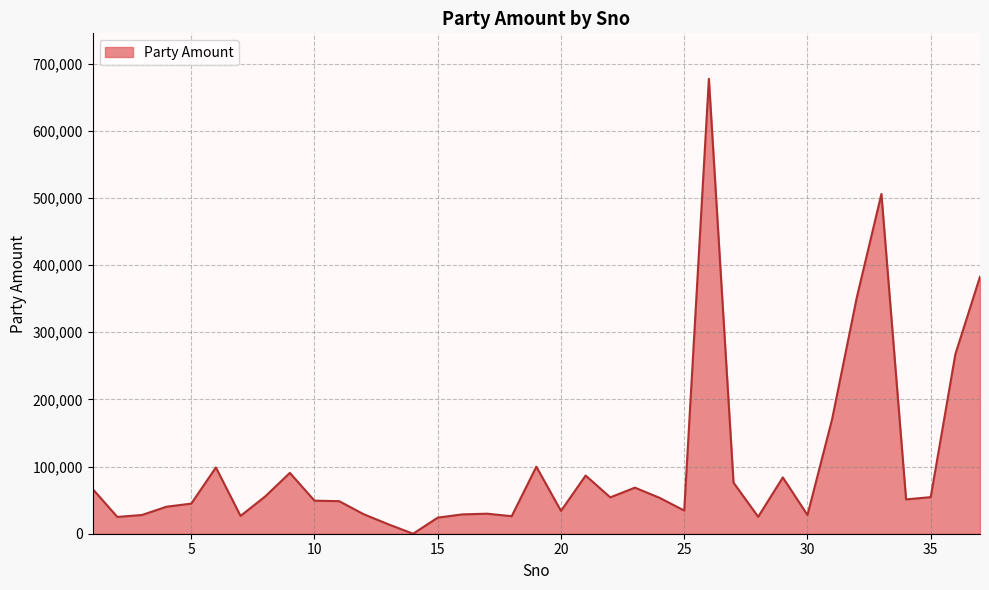

Does the chart have visible grid lines?

Yes